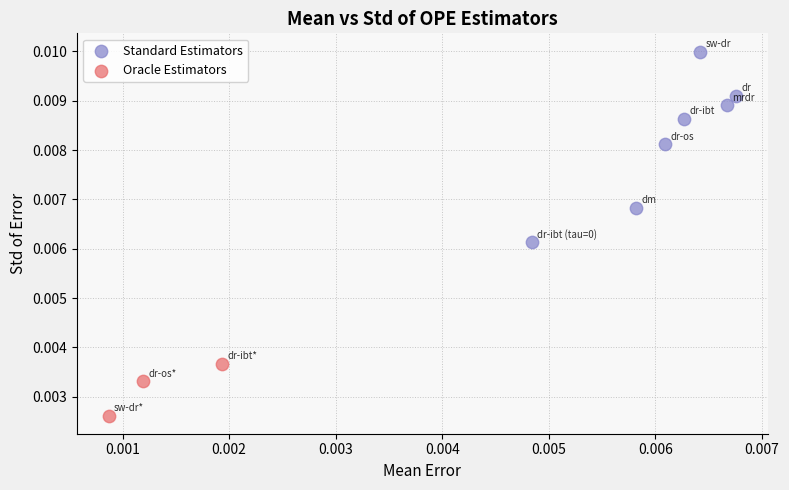

Which series has the largest Y range (max minus min)?

Standard Estimators